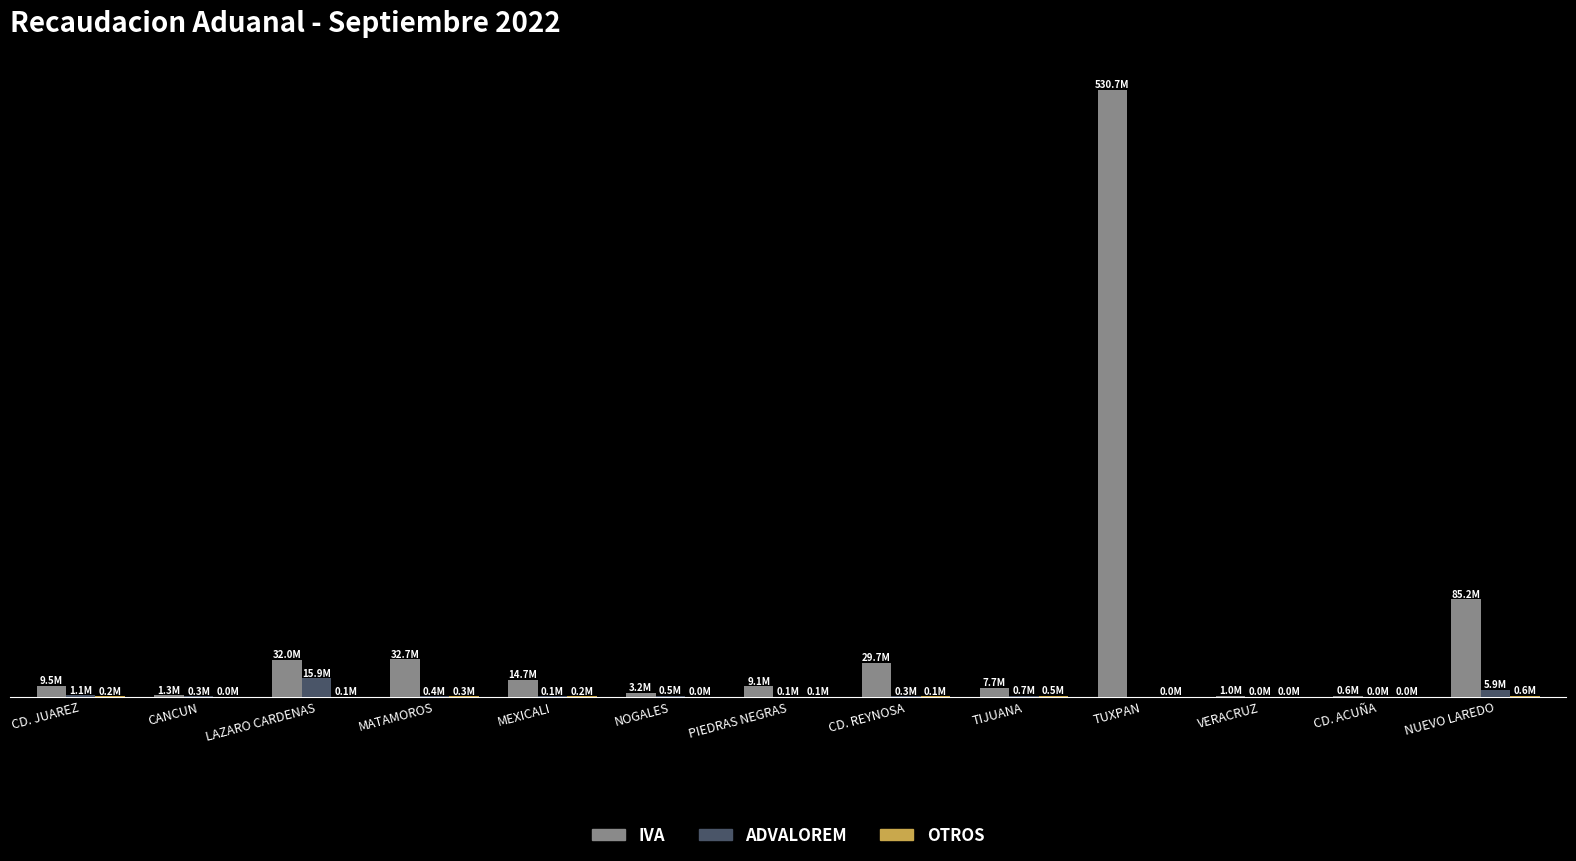

Are the bars horizontal?

No